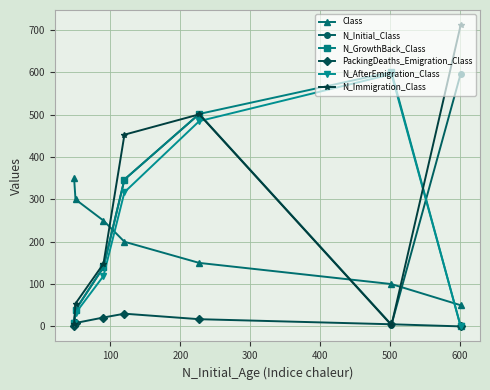

True or false: N_AfterEmigration_Class and N_Immigration_Class intersect in this chart.

True